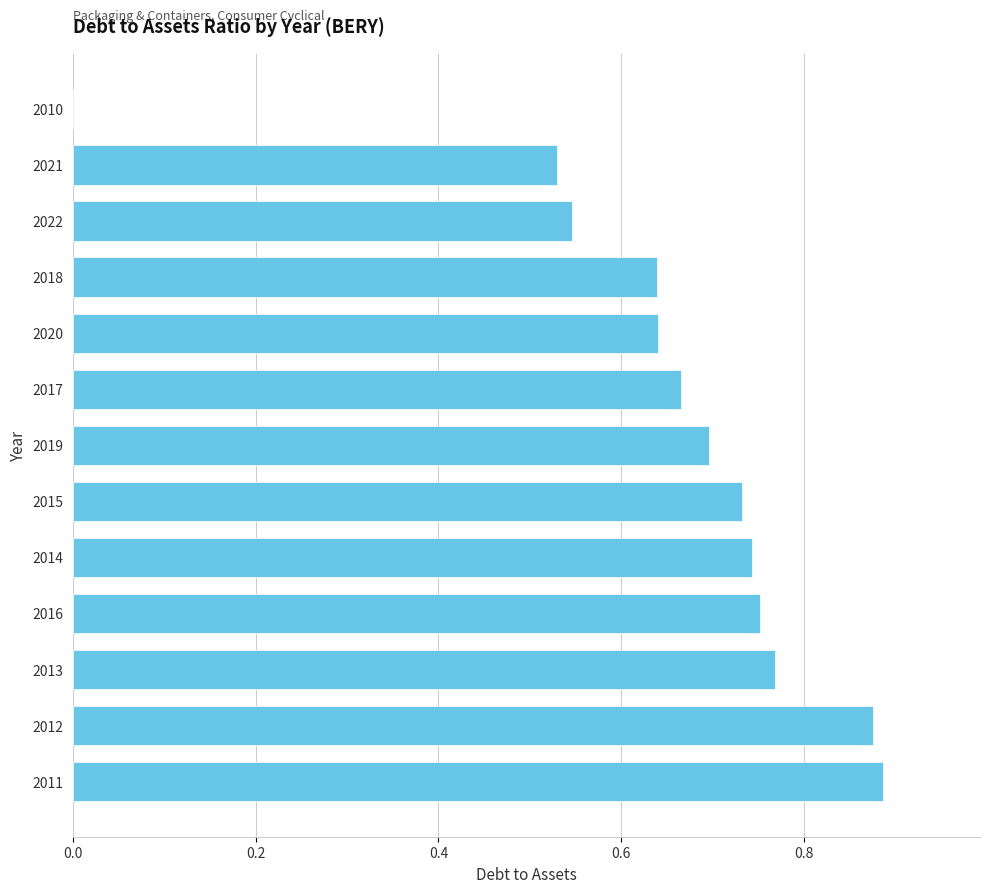

Does the chart contain stacked bars?

No